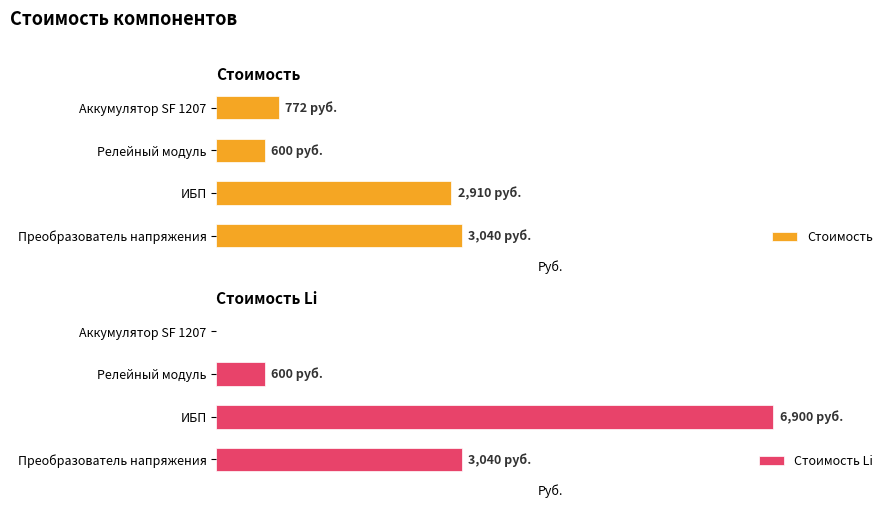

What is the sum of all Стоимость Li values?

10540